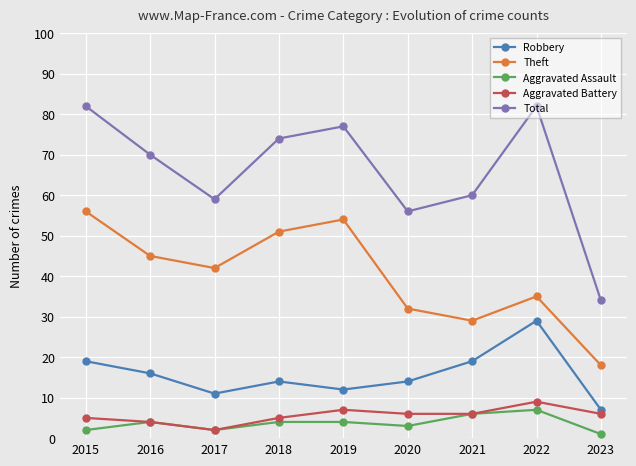

How many lines are shown in the chart?

5